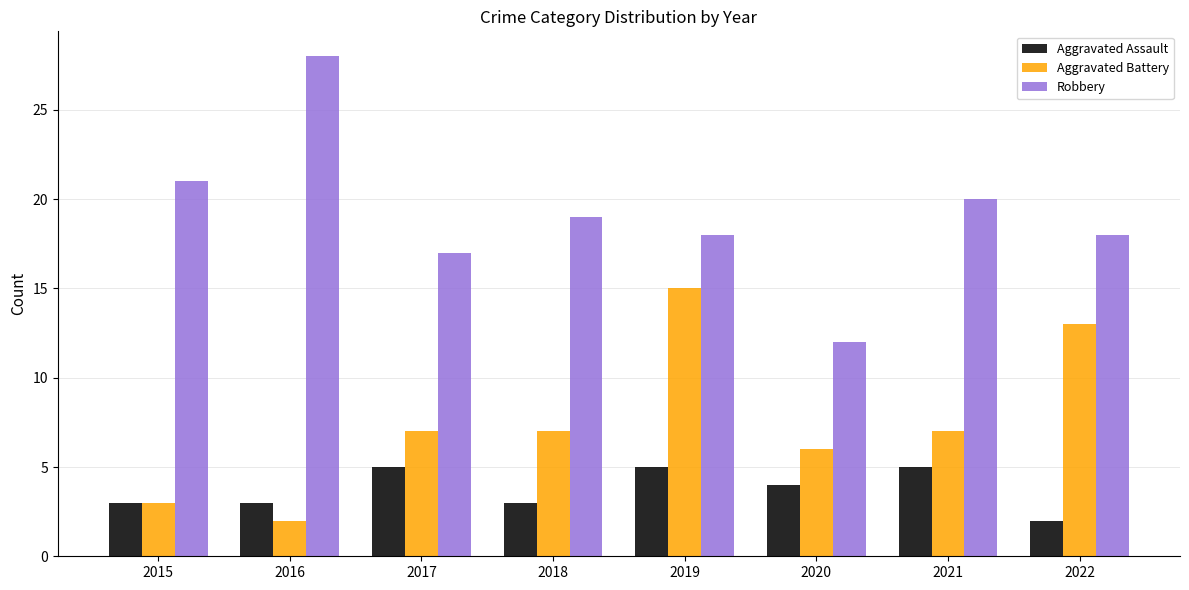

The Aggravated Assault series shows 4 at 2020. True or false?

True